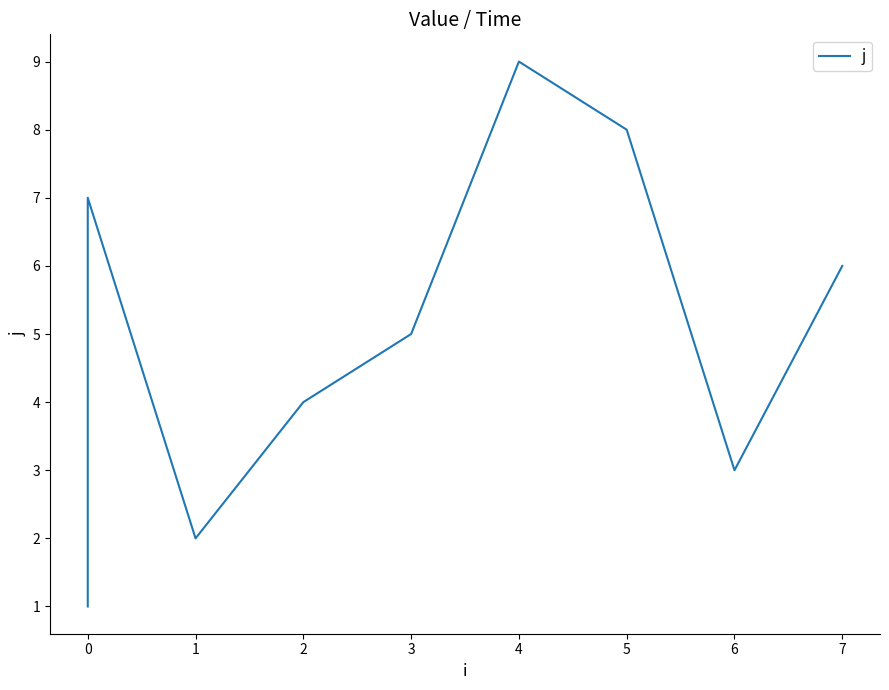

True or false: the data shows 3 at 6.

True